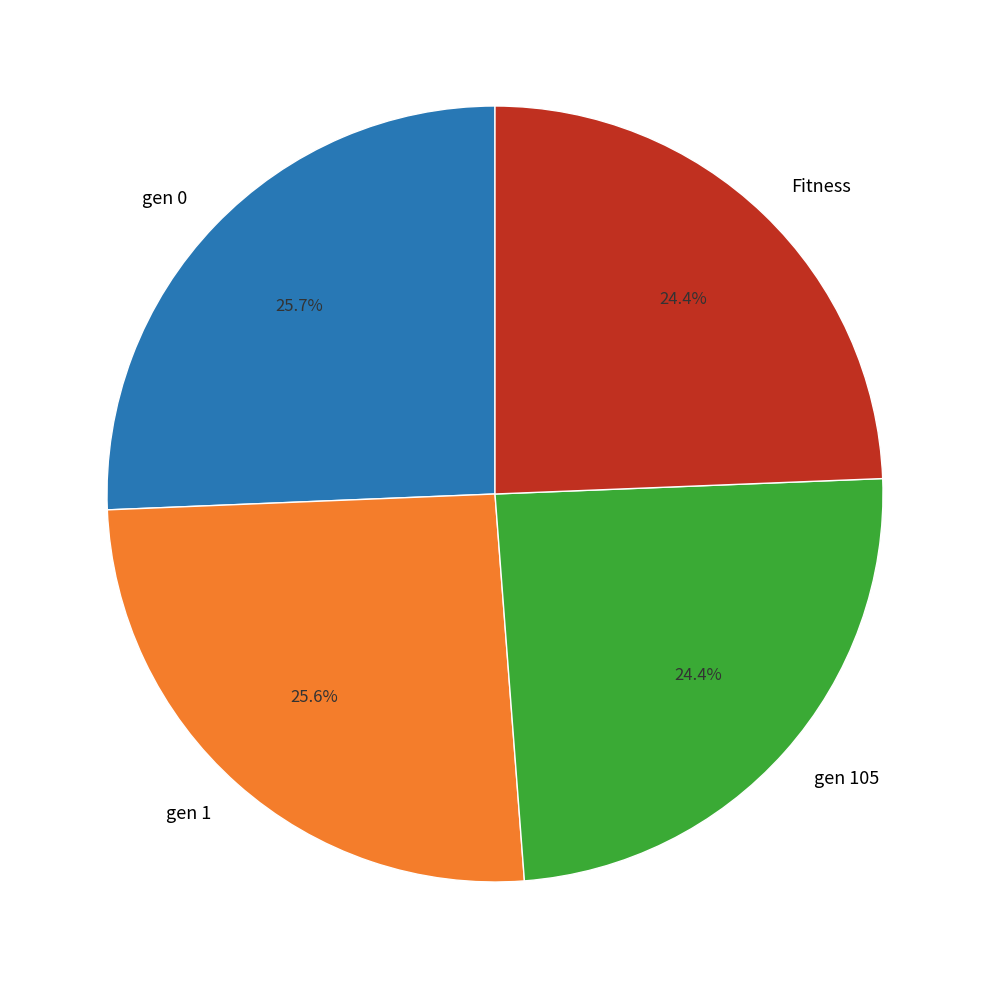

Count the number of slices in the pie.

4